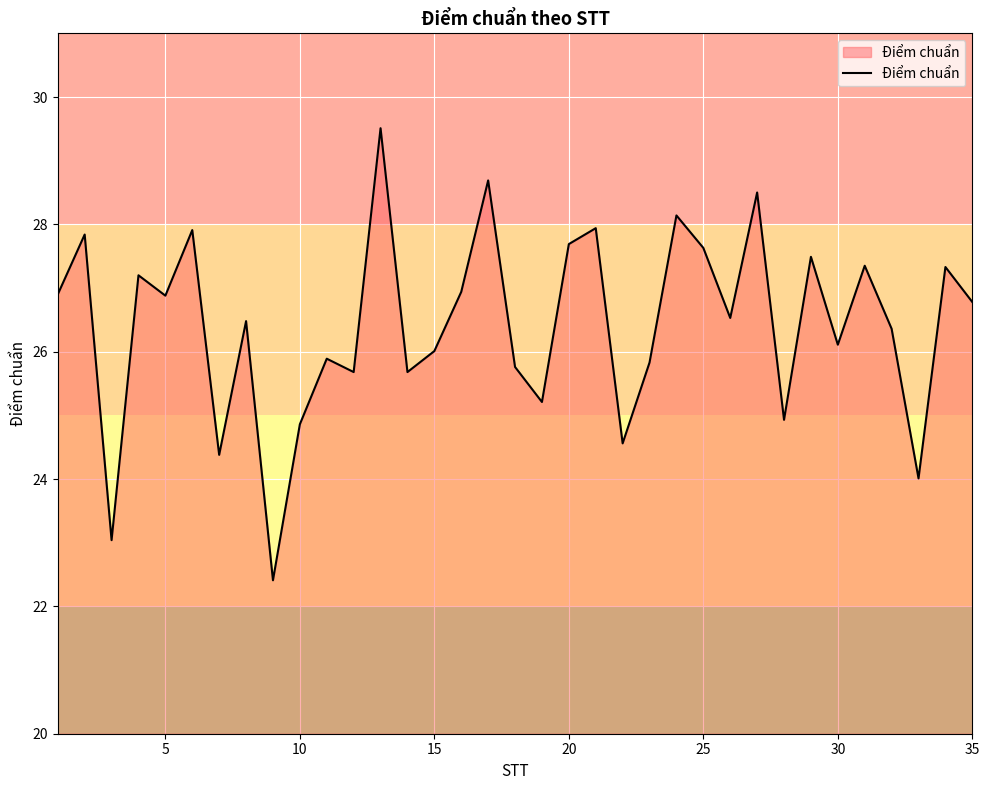

What is the minimum value shown in the chart?

22.4